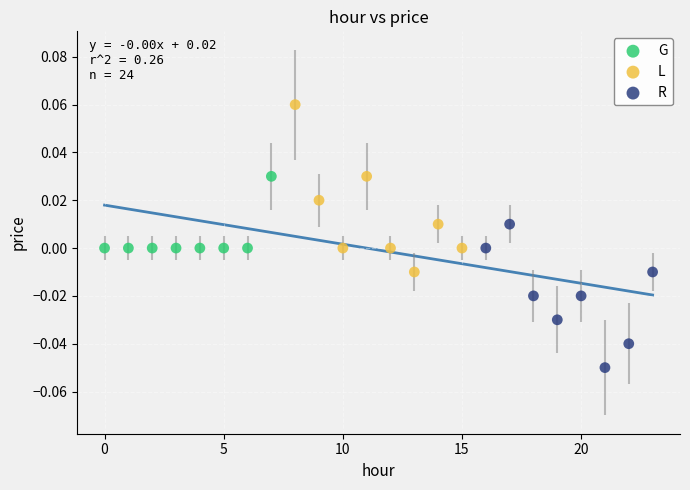

Which series contains the highest Y value?

L